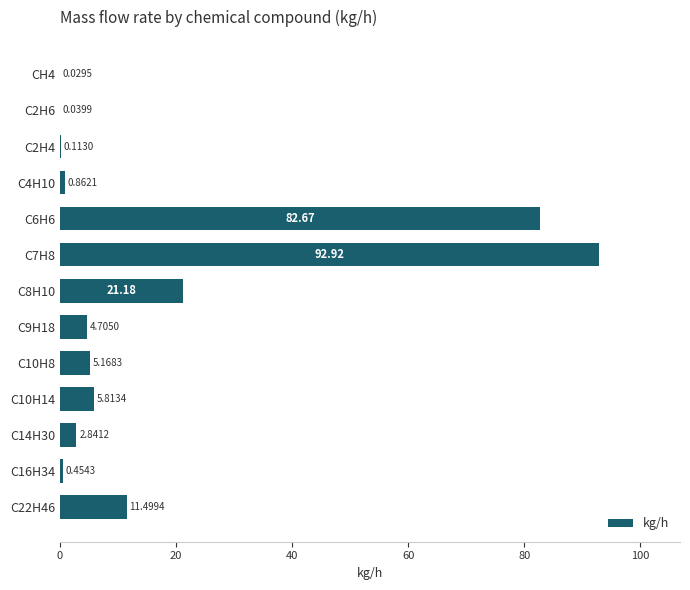

Count the number of data series in this chart.

1